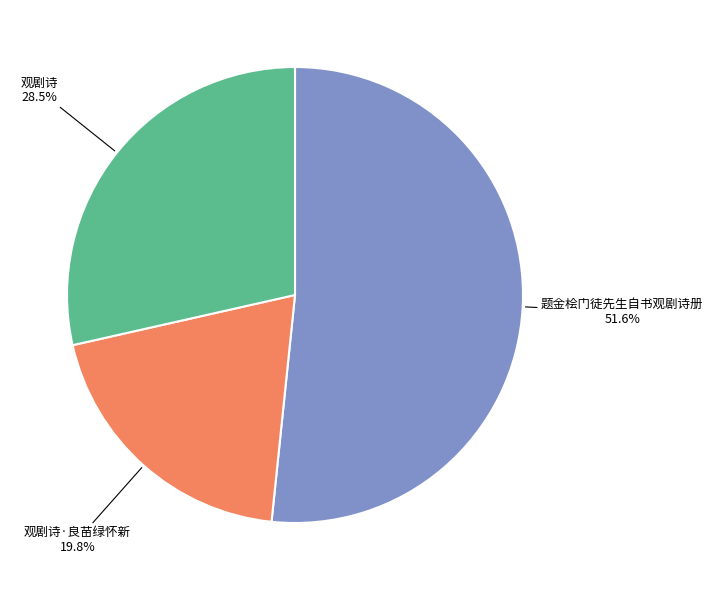

The 观剧诗 slice represents 40% of the pie. True or false?

False